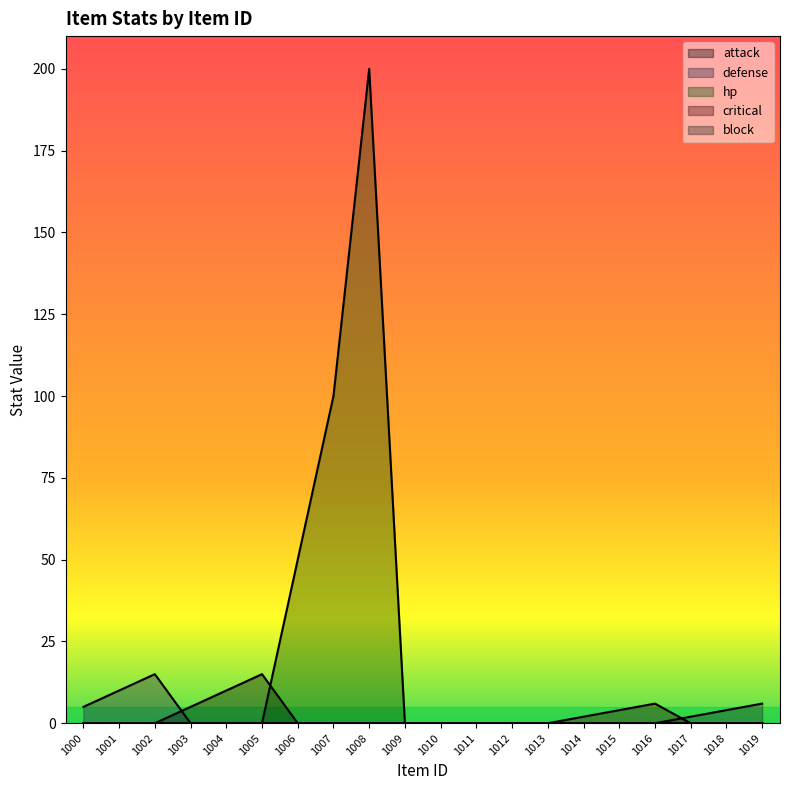

What are all the series names shown in the legend?

attack, defense, hp, critical, block